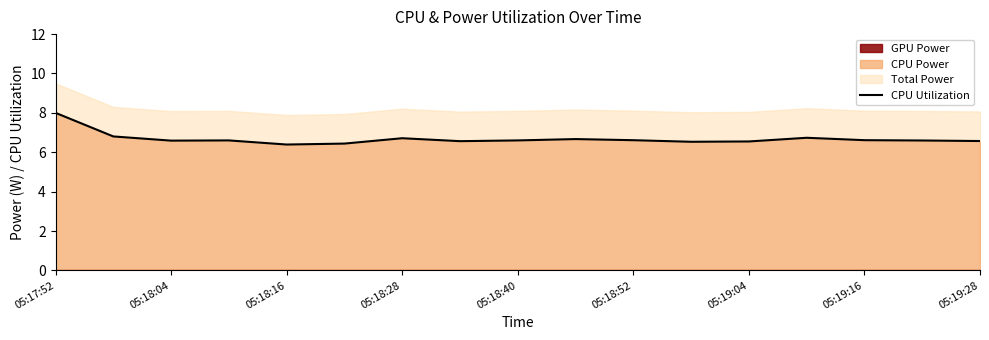

How many points are higher than both their immediate neighbors (excluding endpoints)?

4